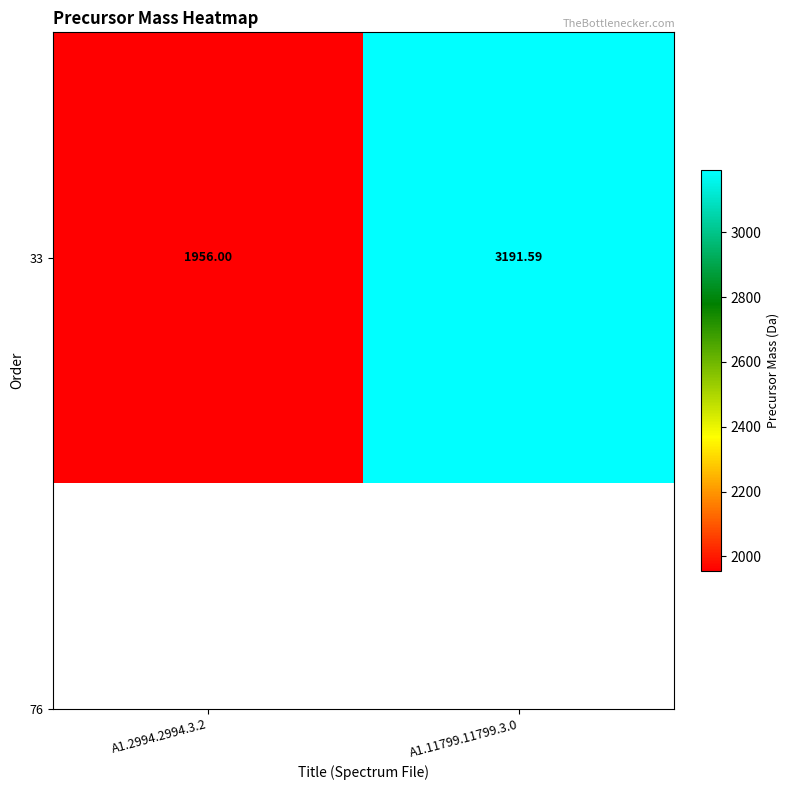

At which label is the value closest to 2573?

A1.2994.2994.3.2